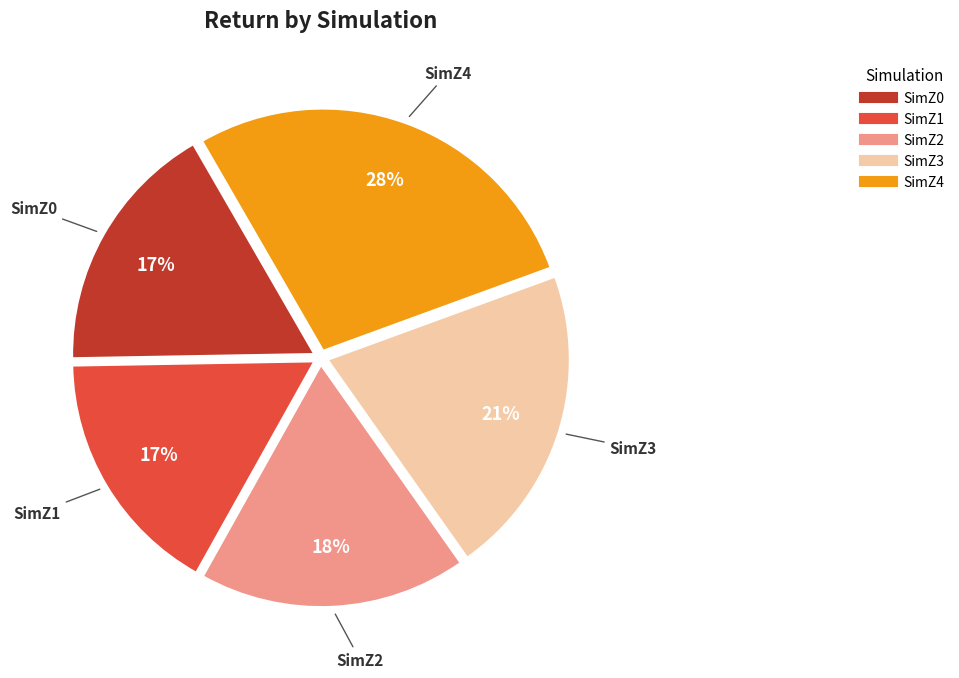

To the nearest percent, what is the average slice percentage?

20%